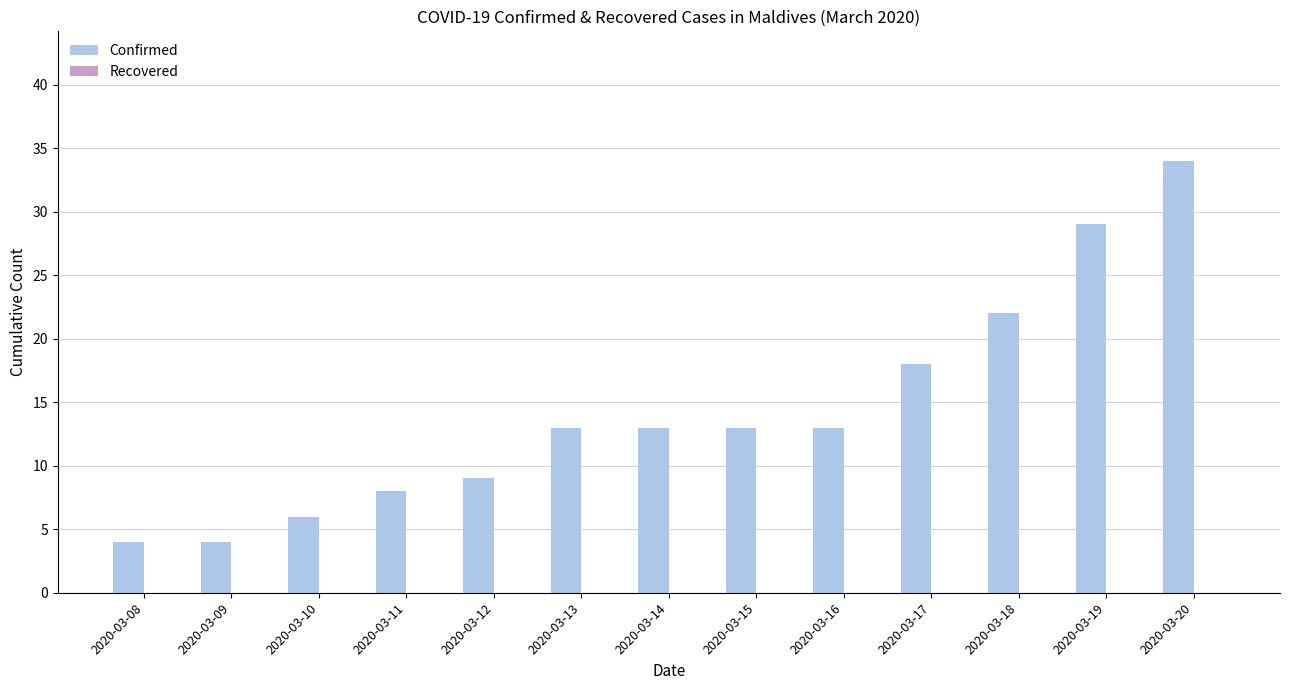

Between 2020-03-11 and 2020-03-19, which is larger?

2020-03-19